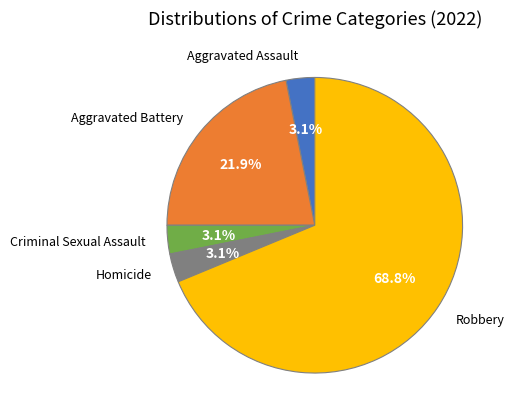

Does any single category account for the majority?

Yes